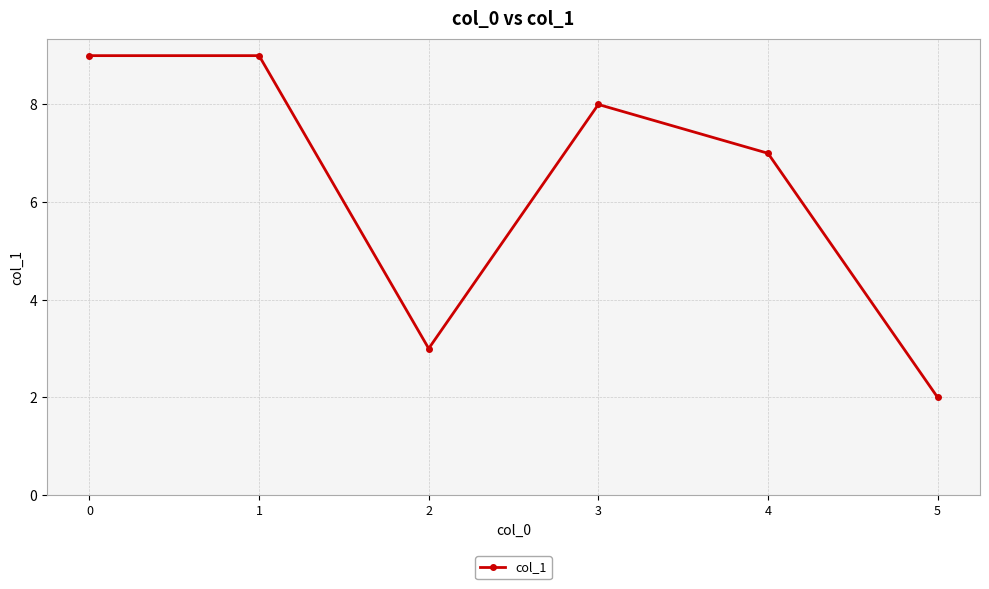

True or false: there are more than 2 points higher than both neighbors.

False